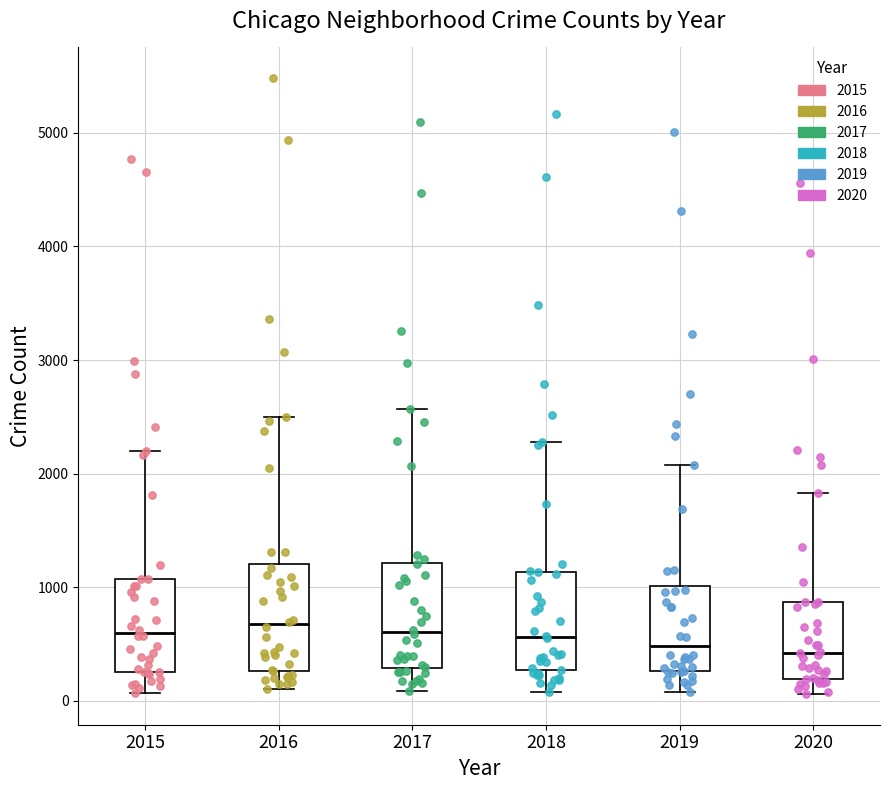

Reading left to right, read every box against the y-axis: the position of its median line, the range the box covers, and the ends of its whiskers. The values are not printed on the chart, so give them approximately, as read against the axis.

2015: median 600, box 300 to 1100, whiskers 100 to 2200
2016: median 700, box 300 to 1200, whiskers 100 to 2500
2017: median 600, box 300 to 1200, whiskers 100 to 2600
2018: median 600, box 300 to 1100, whiskers 100 to 2300
2019: median 500, box 300 to 1000, whiskers 100 to 2100
2020: median 400, box 200 to 900, whiskers 100 to 1800